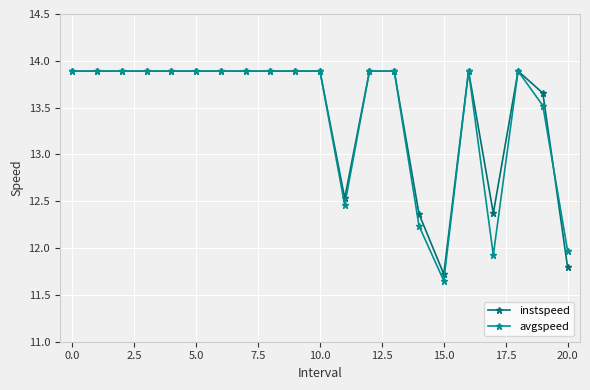

What is the maximum value shown in the chart?

13.9